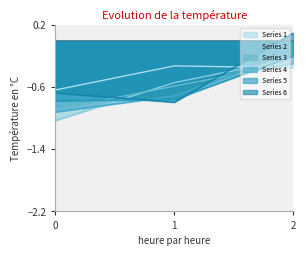

Which series has the largest range (max minus min)?

Series 6